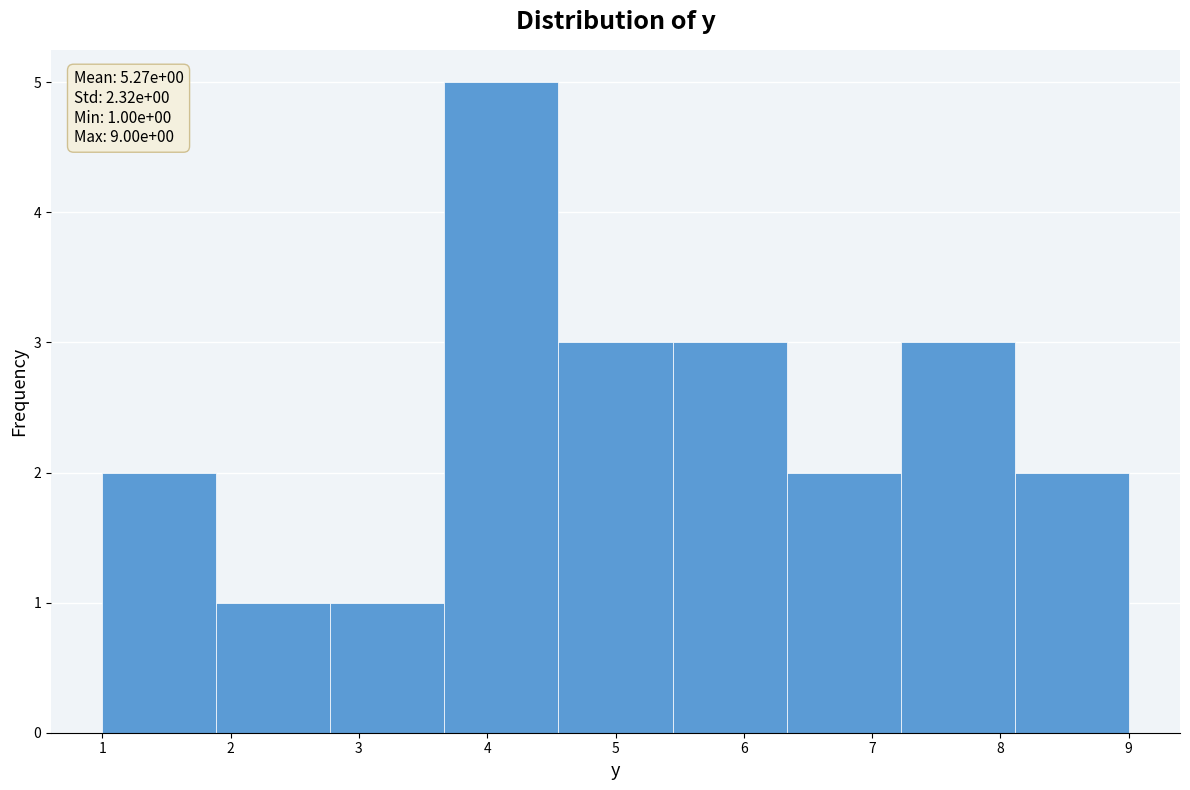

Over which range of the x-axis is the bar tallest?

3.7 to 4.6